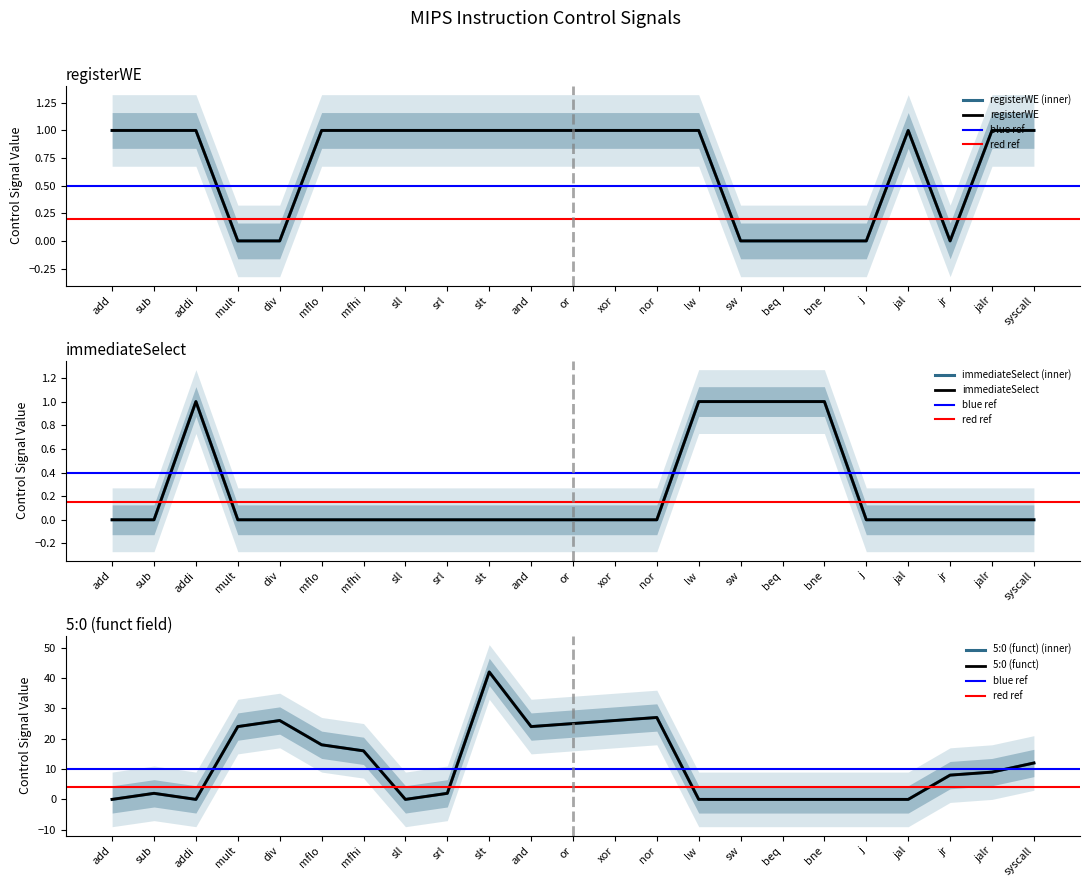

Does the chart display data point markers on the line(s)?

No